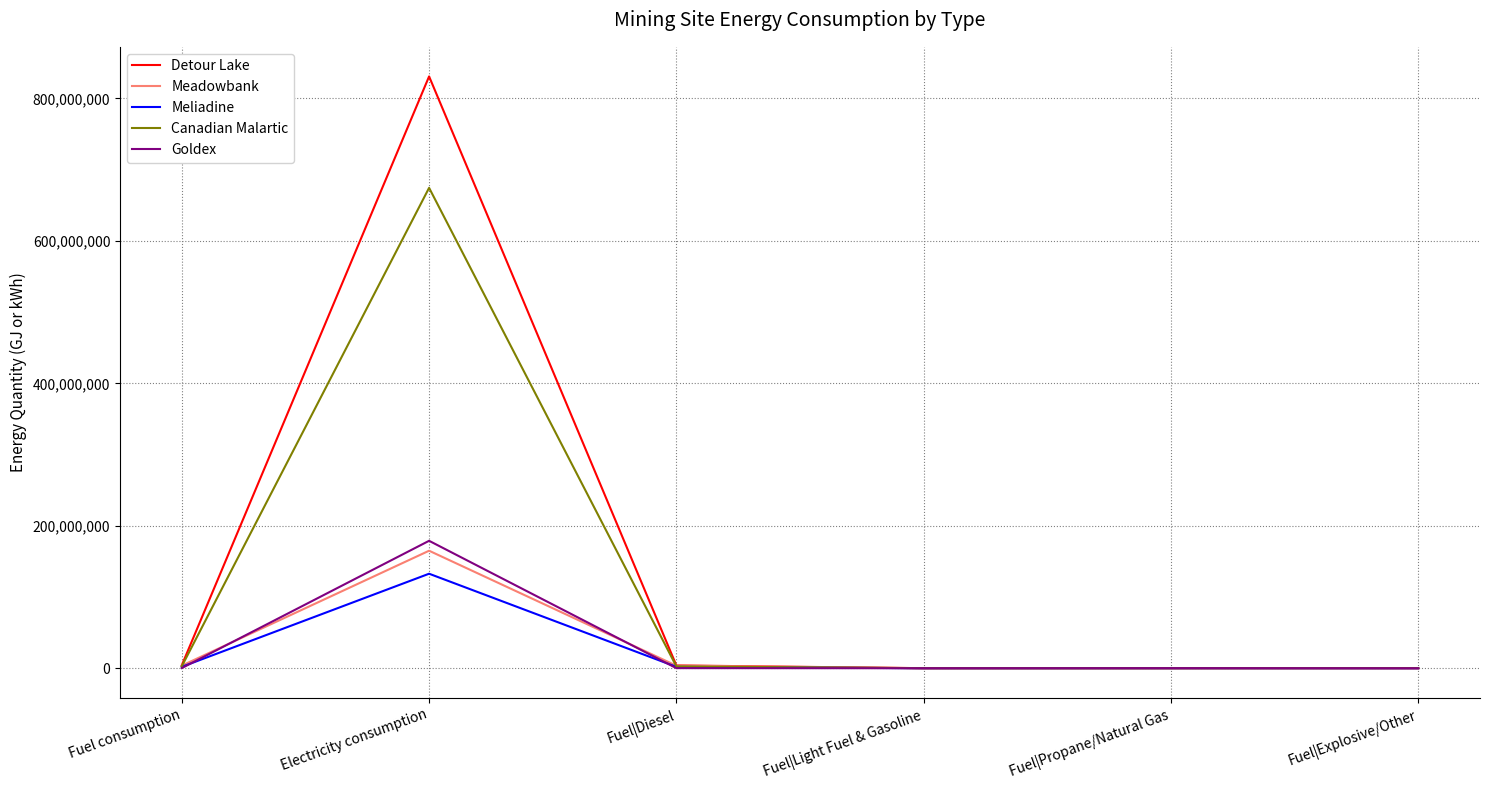

Which series has the widest spread of values?

Detour Lake